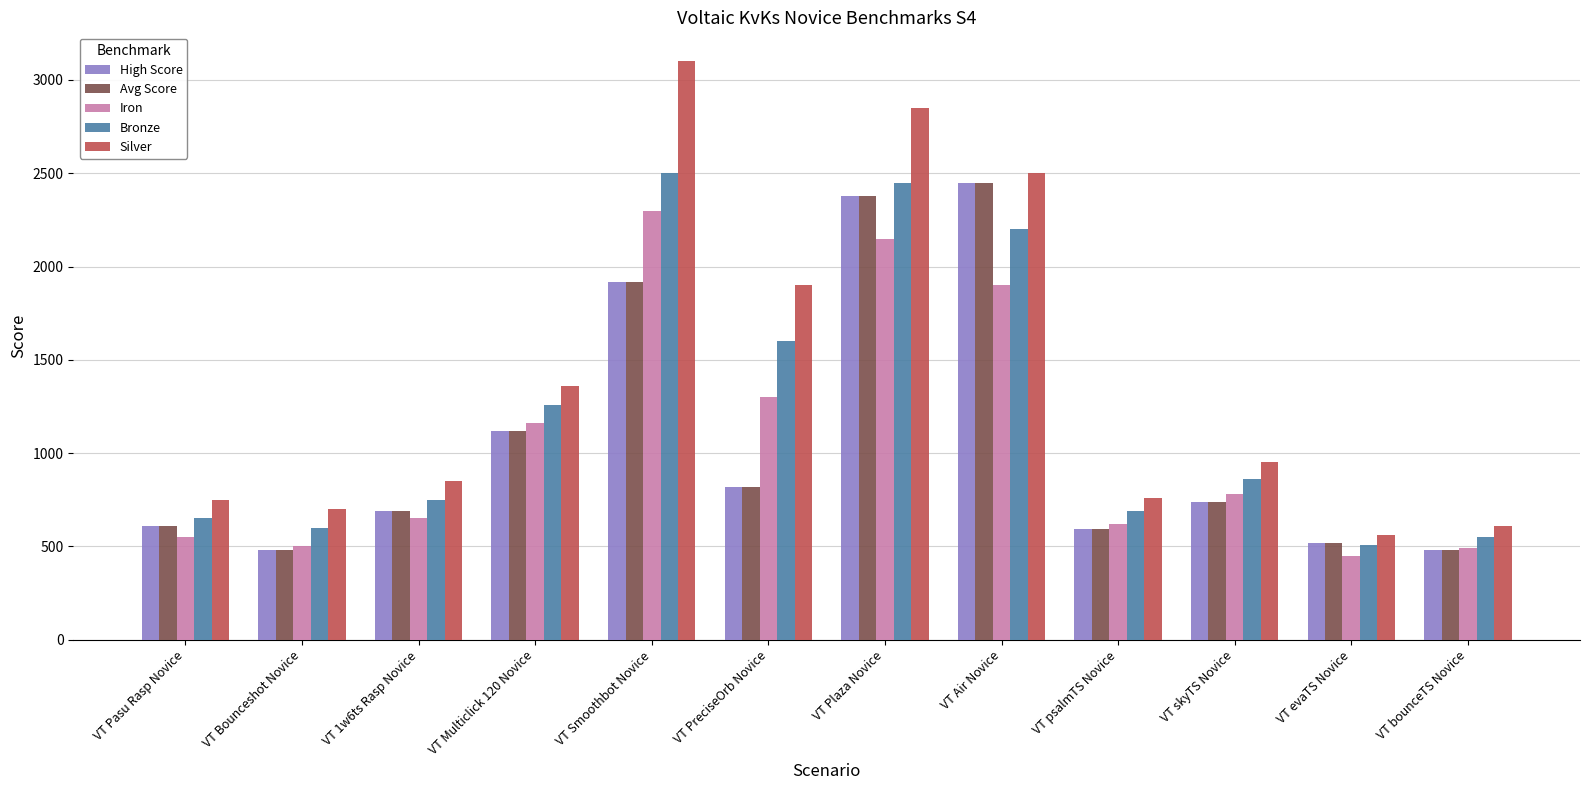

What is the average value of the Bronze series?

1218.3